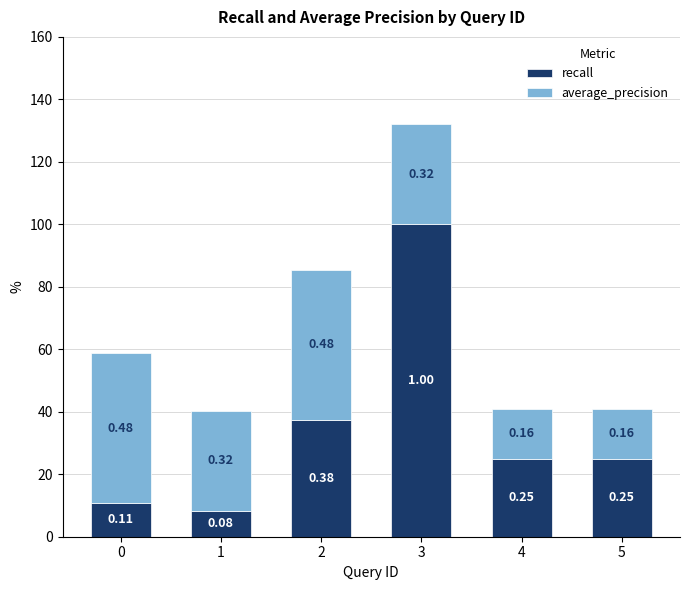

True or false: average_precision has a value of 0.2 at 0.

False